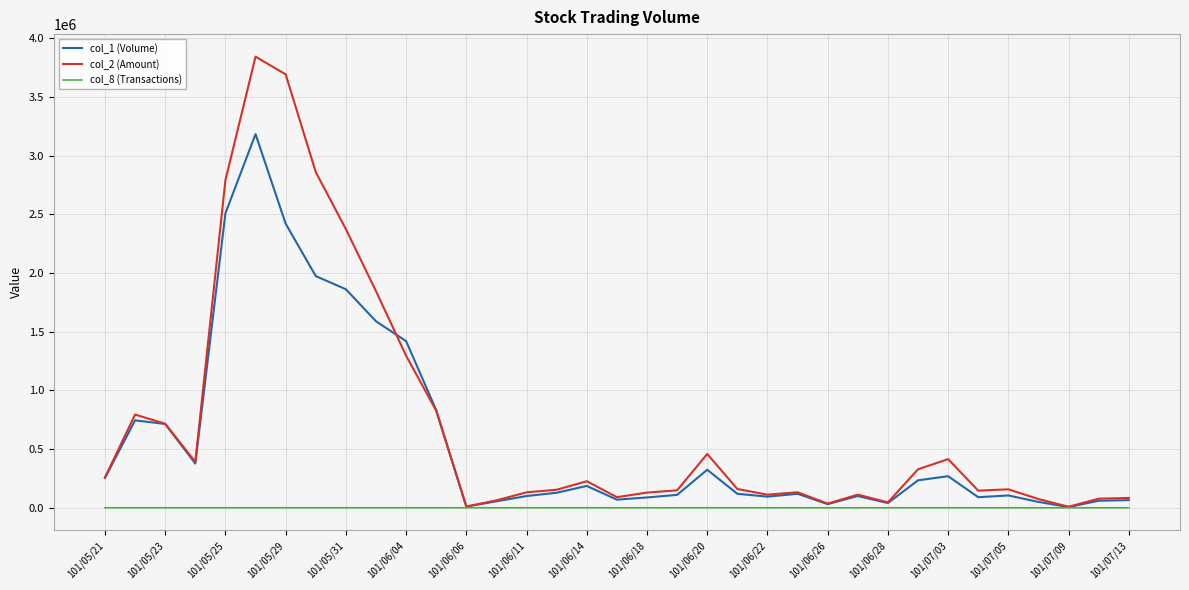

Rank the series by their maximum value, from lowest to highest.

col_8 (Transactions), col_1 (Volume), col_2 (Amount)